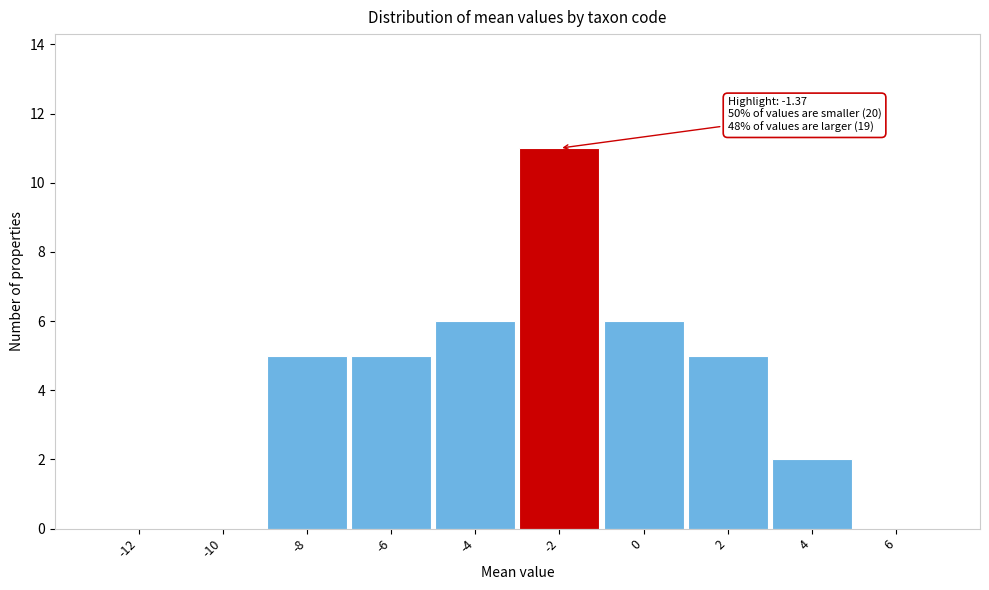

Reading left to right, extract all data points from this chart.

-12=0	-10=0	-8=5	-6=5	-4=6	-2=11	0=6	2=5	4=2	6=0